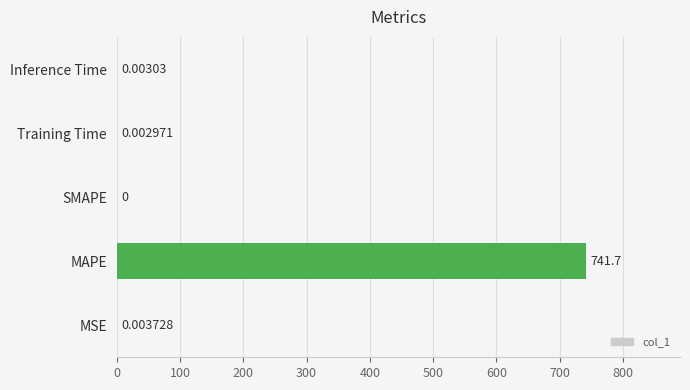

How many categories are shown in the chart?

5